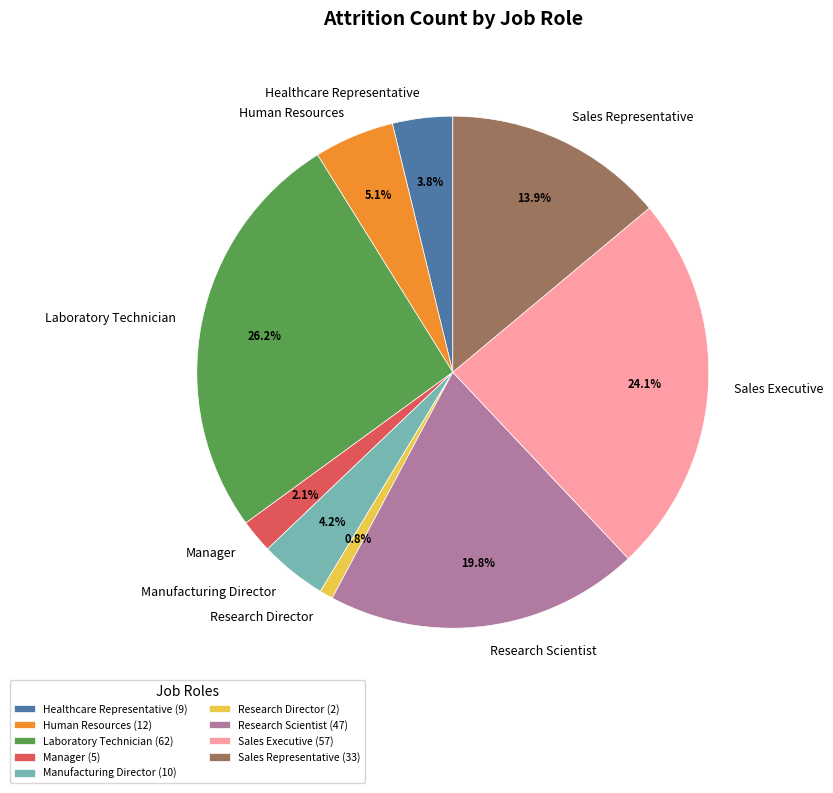

Between Research Scientist and Human Resources, which is larger?

Research Scientist